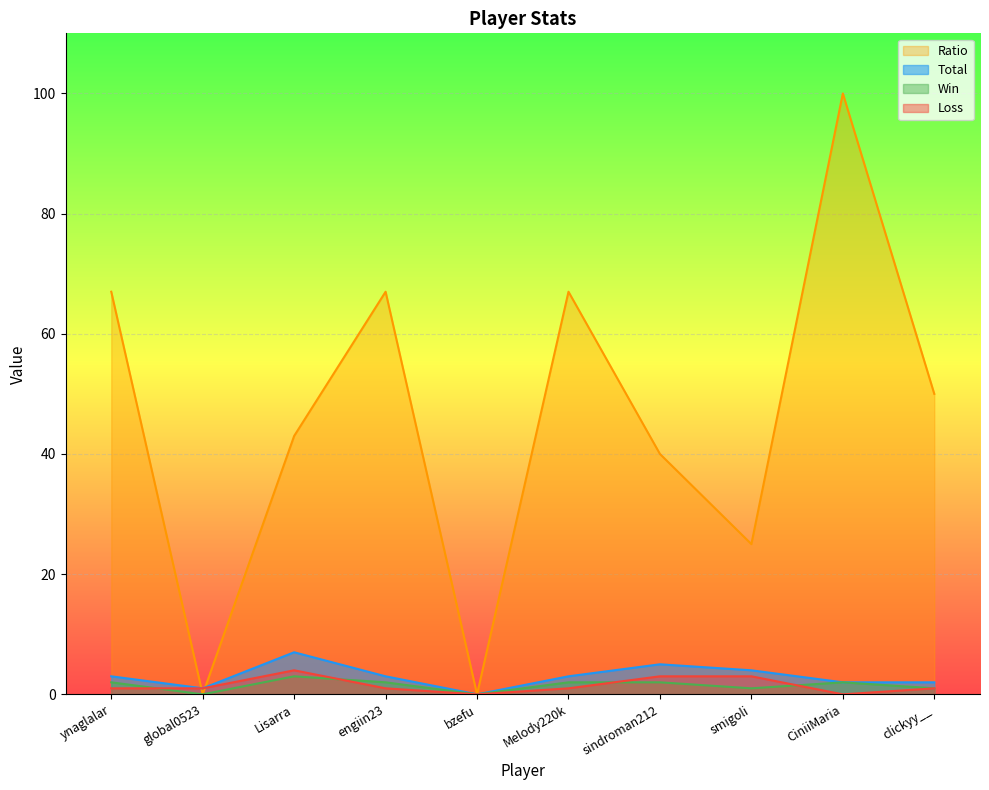

At how many categories does at least one series exceed 89?

1